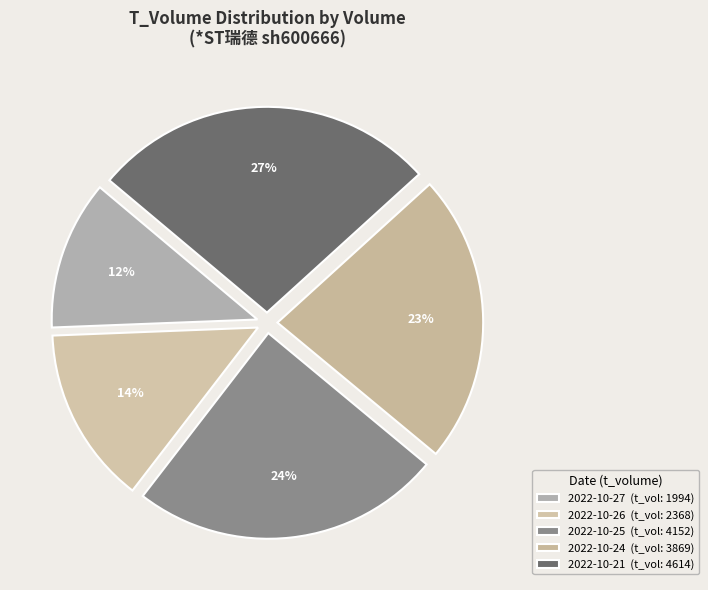

To the nearest percent, what is the difference between the largest and smallest slice percentages?

15%